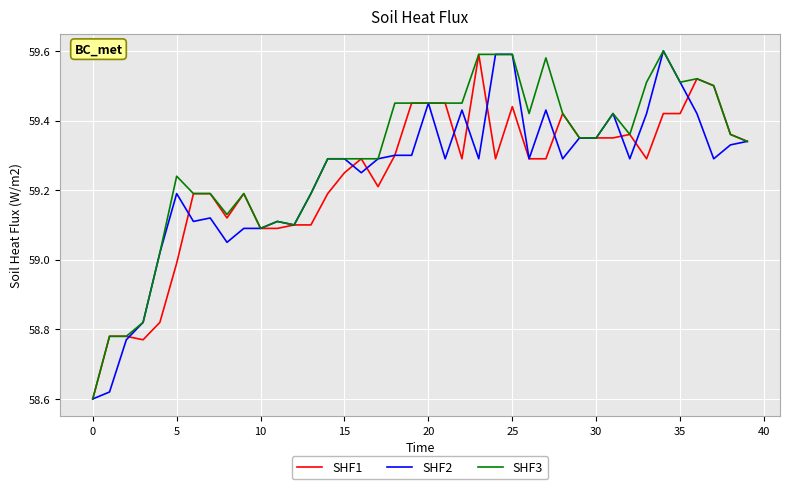

Which series has the largest total across all categories?

SHF3